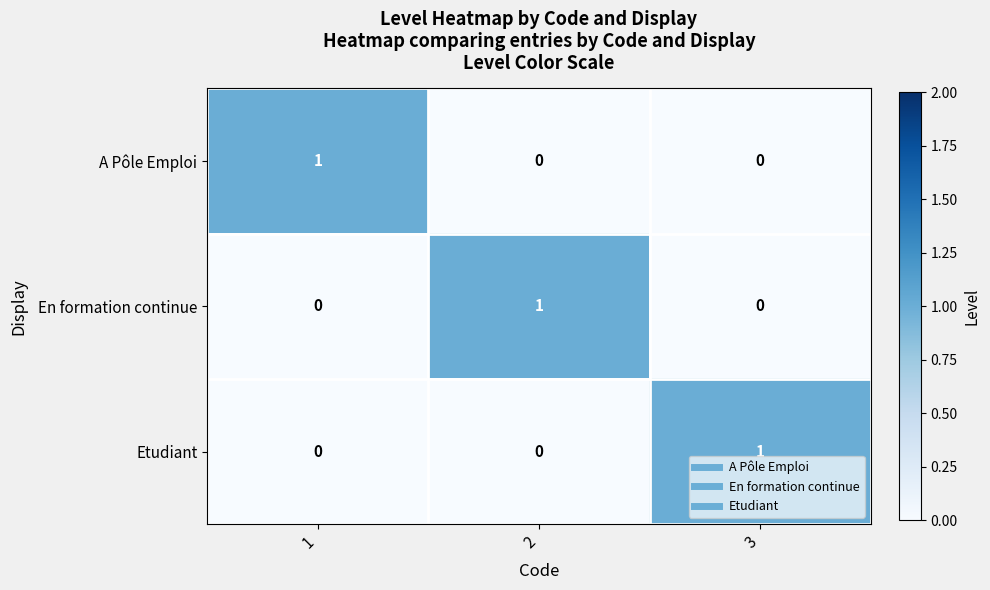

The value of Etudiant at 2 is -1. True or false?

False